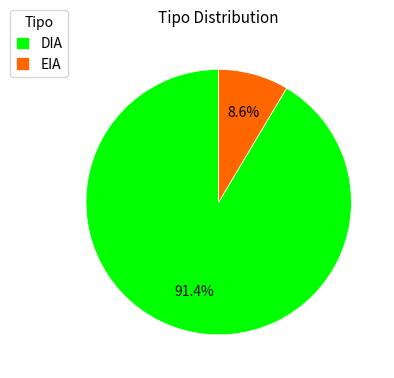

To the nearest percent, what is the combined percentage of DIA and EIA?

100%